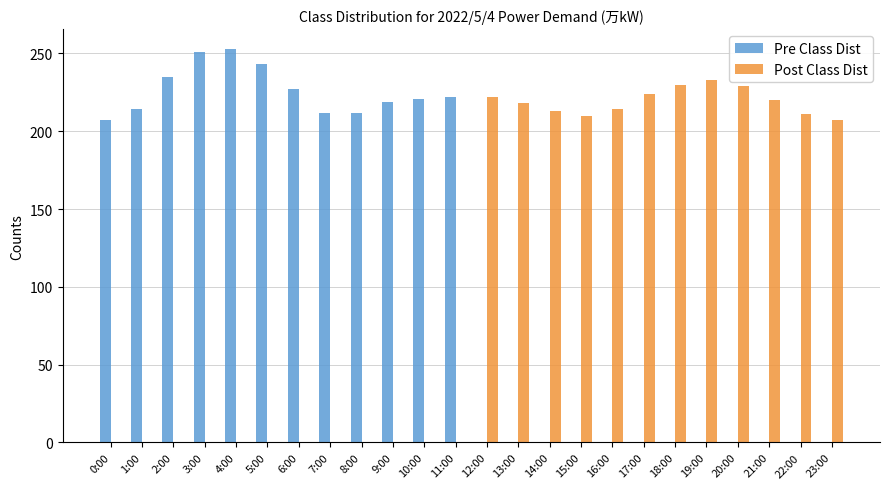

What is the average value of the Pre Class Dist series?

113